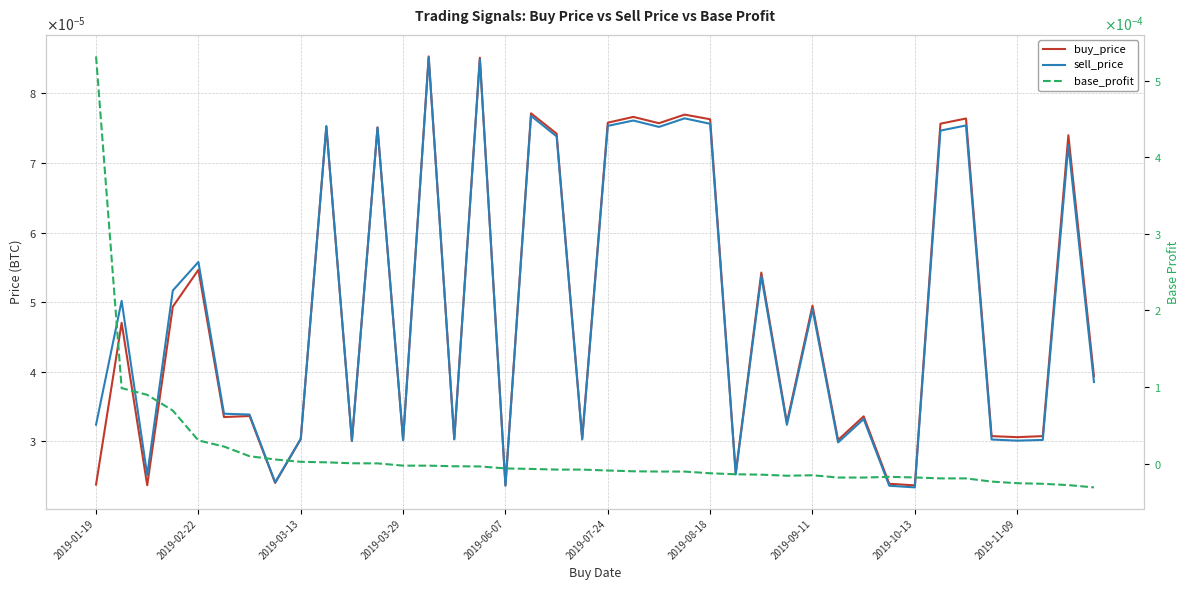

At how many categories does at least one series exceed 0?

40